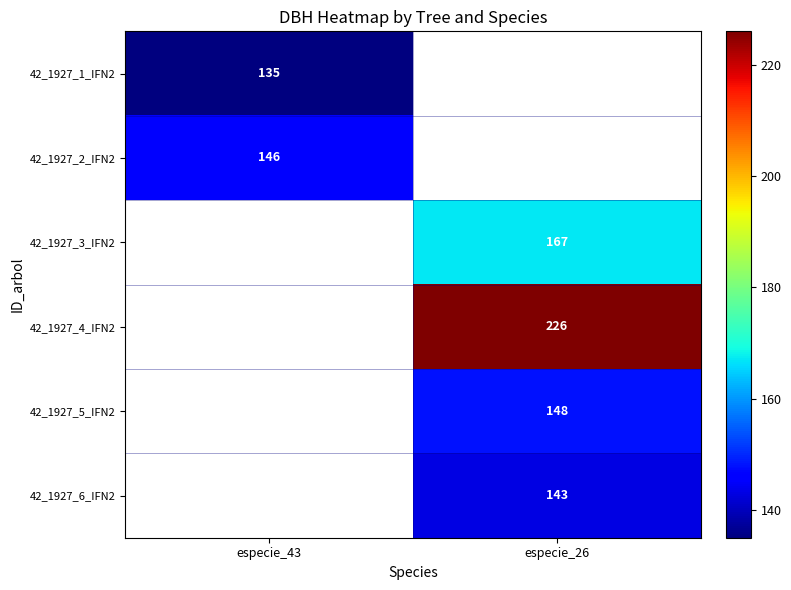

The value of 42_1927_3_IFN2 at especie_26 is 219. True or false?

False